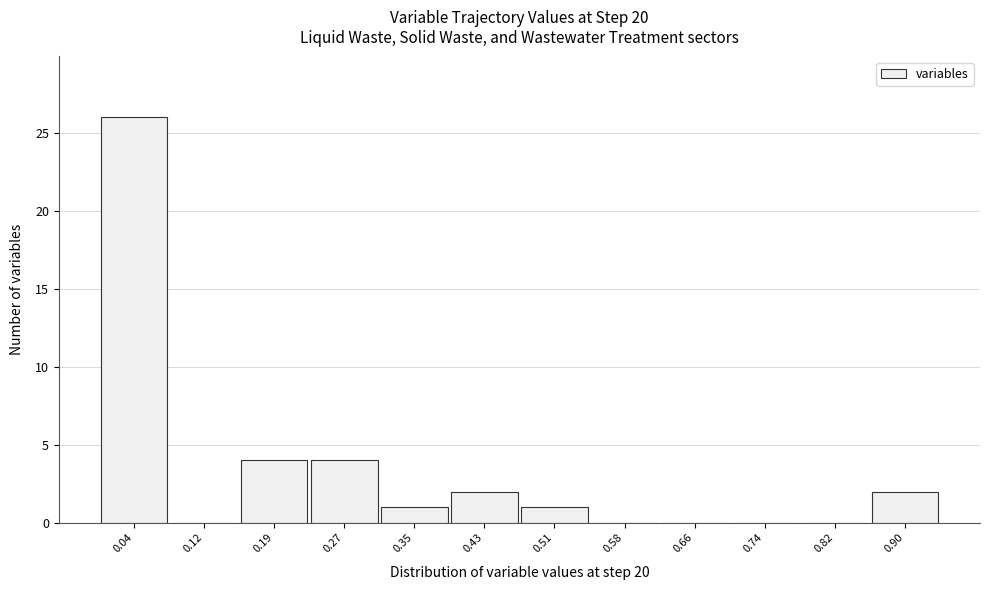

Reading right to left, transcribe all the data shown in this chart.

0.90=2	0.82=0	0.74=0	0.66=0	0.58=0	0.51=1	0.43=2	0.35=1	0.27=4	0.19=4	0.12=0	0.04=26